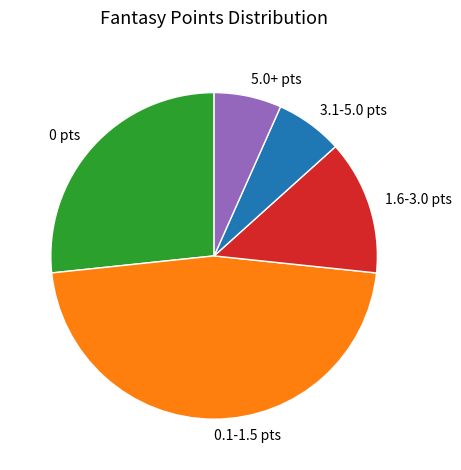

Which category has the biggest portion of the pie?

0.1-1.5 pts